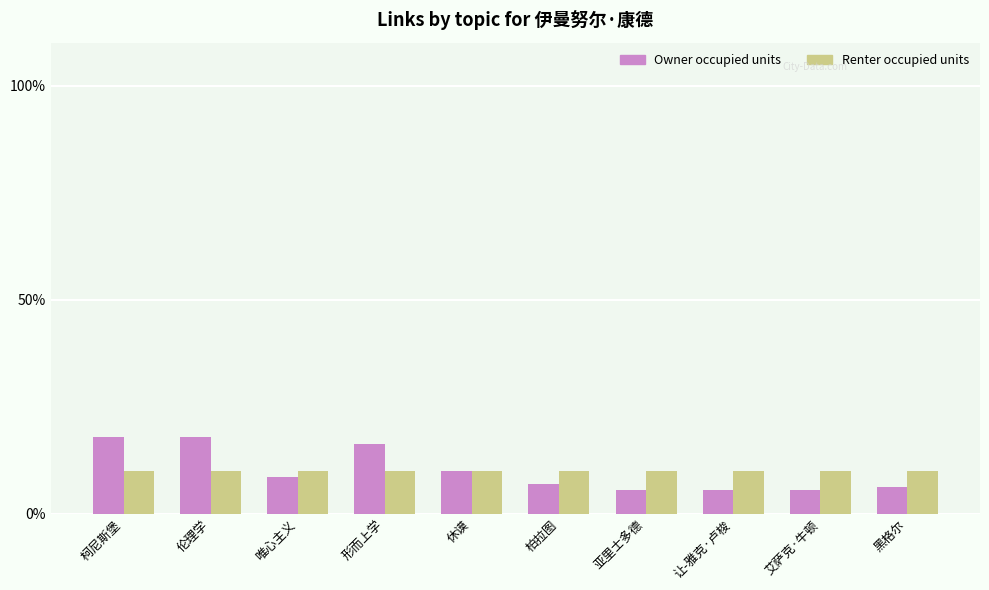

What are all the series names shown in the legend?

Owner occupied units, Renter occupied units